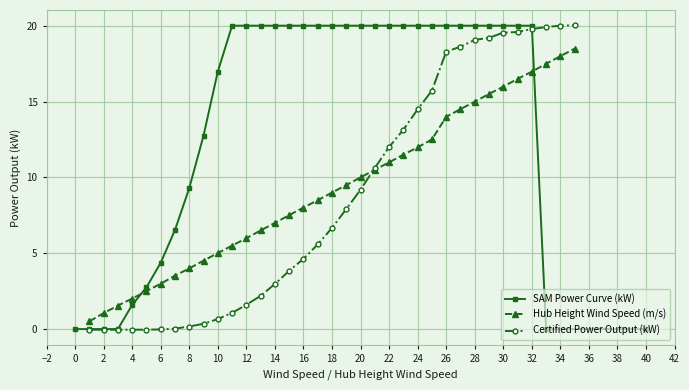

What is the maximum value for Certified Power Output (kW)?

20.0